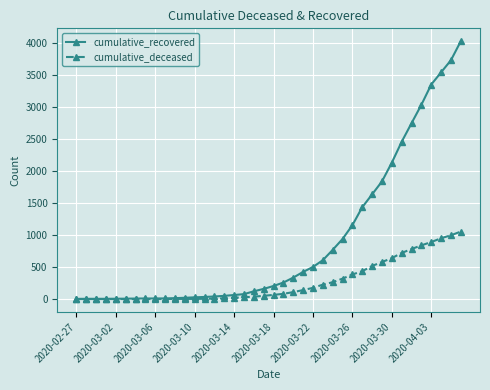

List the series in order of their peak value, highest first.

cumulative_recovered, cumulative_deceased